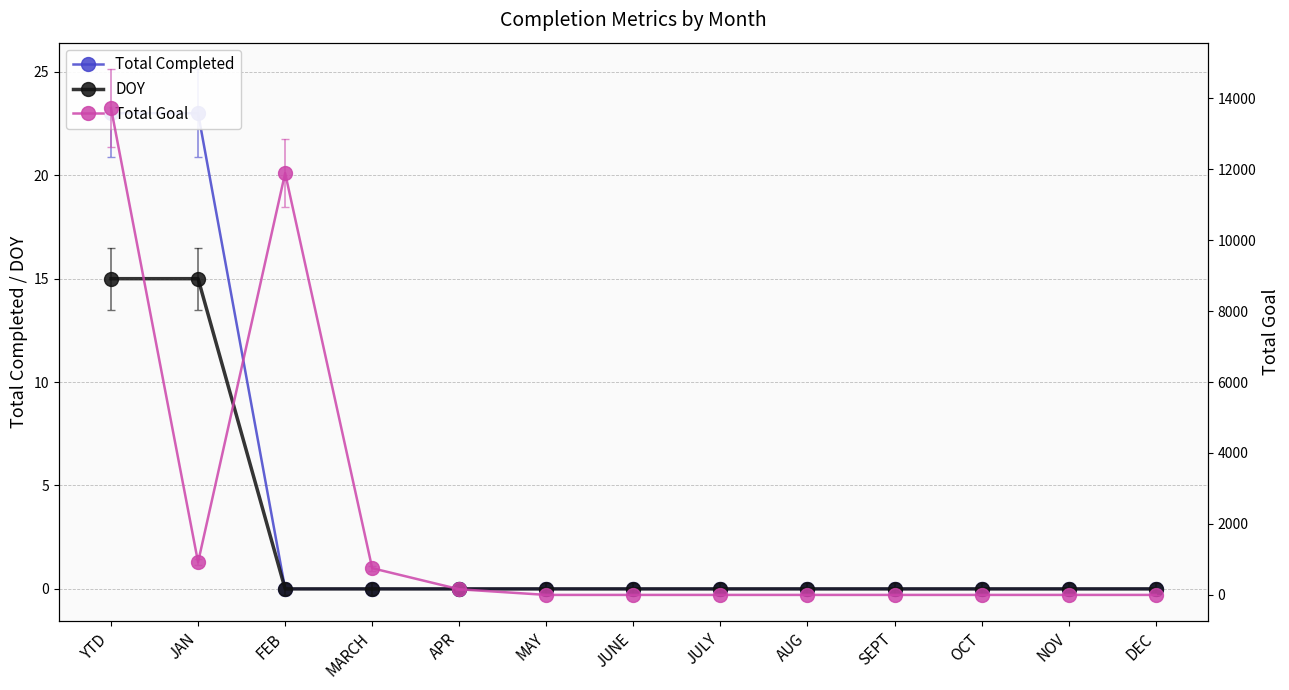

At which category does the chart reach its minimum across all series?

FEB